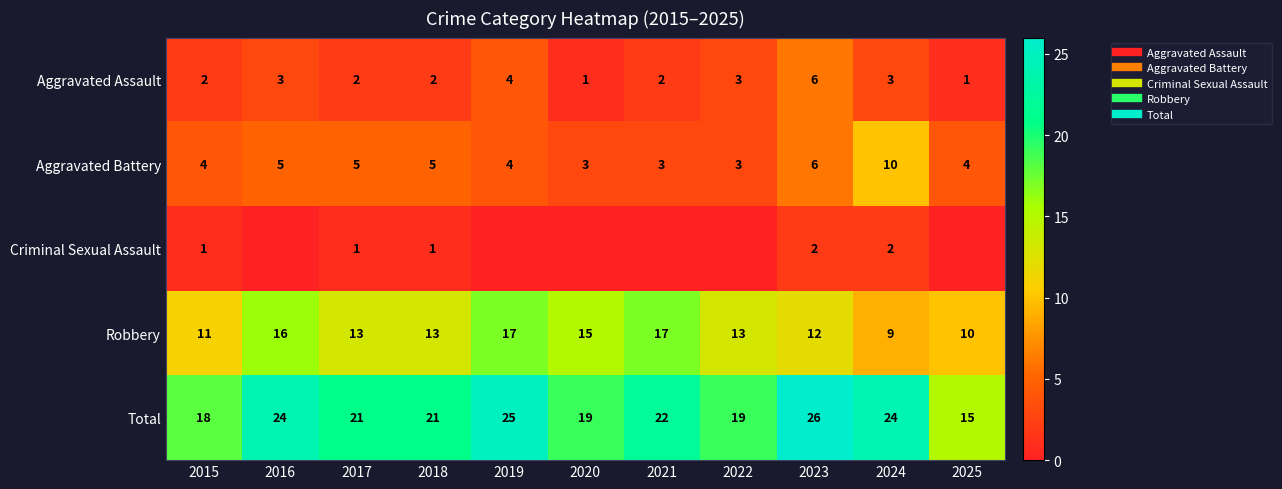

What is the highest value of the Robbery series?

17